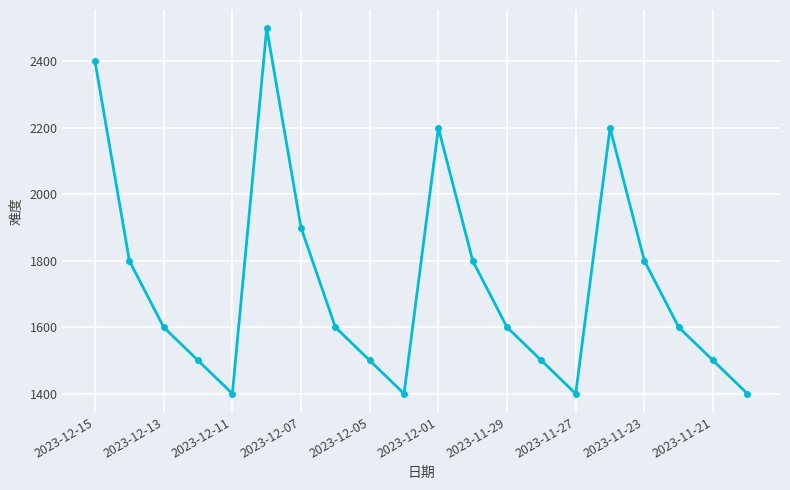

How many points are higher than both their immediate neighbors (excluding endpoints)?

3